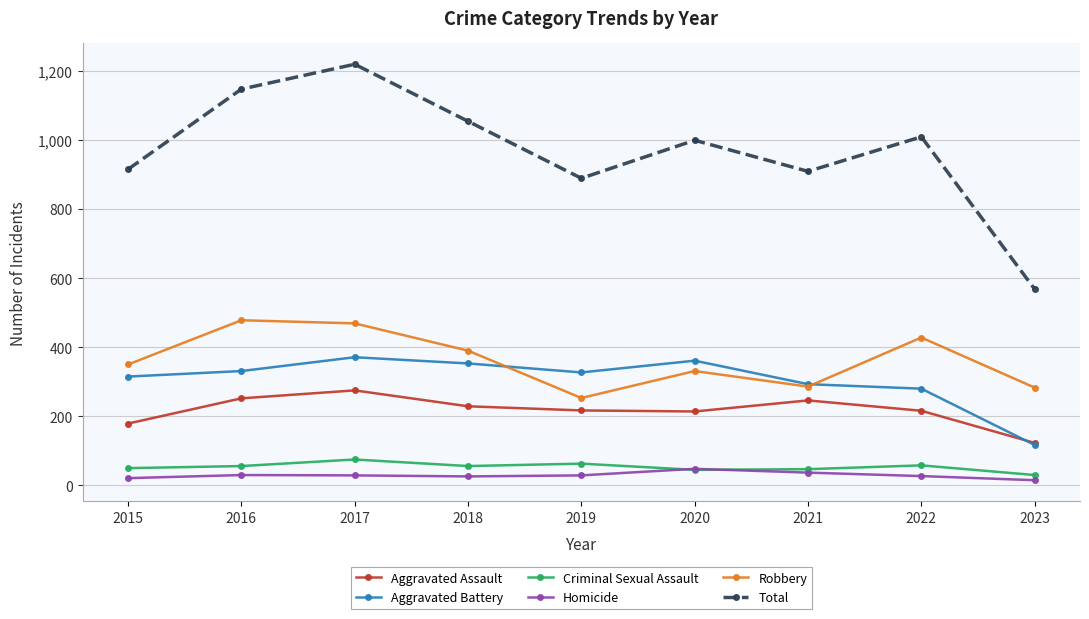

What are all the series names shown in the legend?

Aggravated Assault, Aggravated Battery, Criminal Sexual Assault, Homicide, Robbery, Total